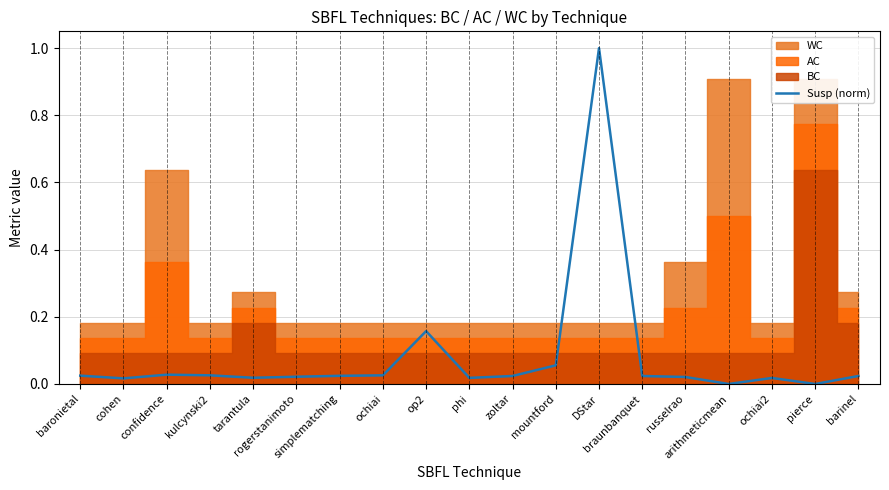

Where is the data nearest to the value 0?

arithmeticmean